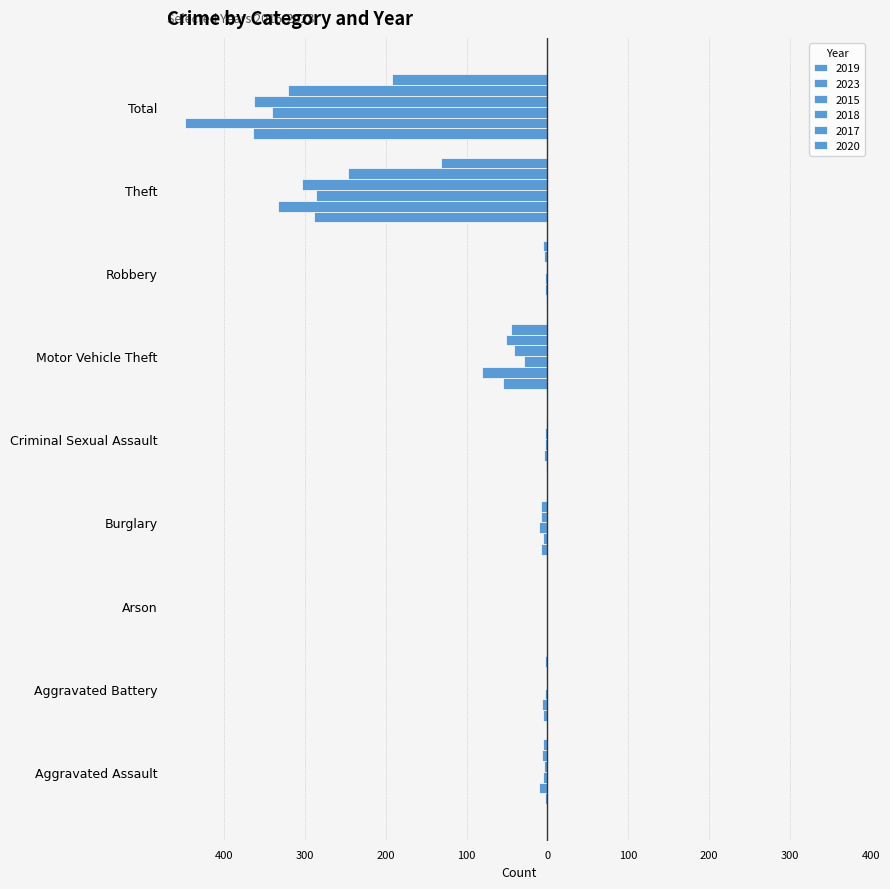

How many bars are there in each group?

6